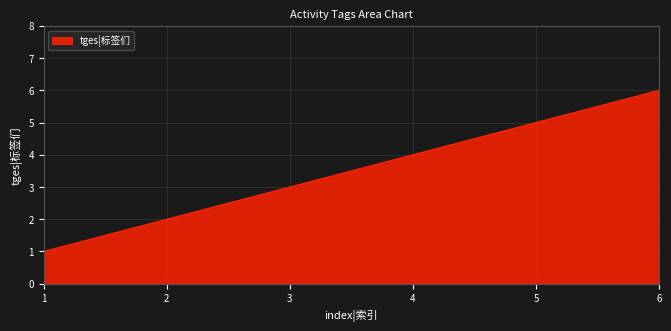

Does the chart display data point markers on the line(s)?

No